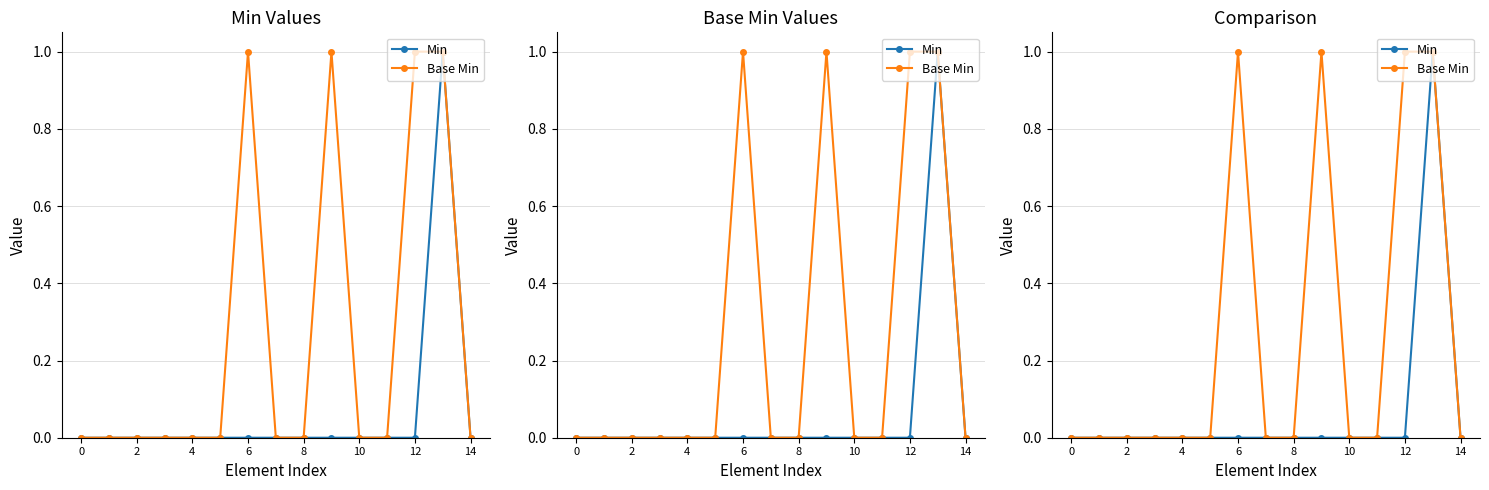

Is the value of Min at 9 greater than the value of Base Min at 13?

No